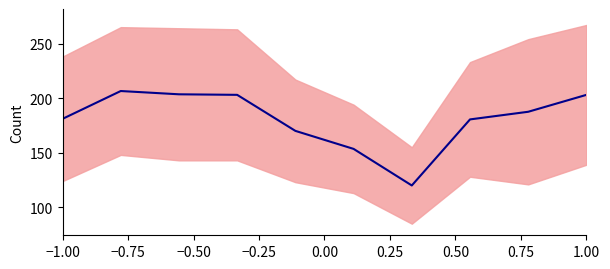

How many interior local valleys (lower than both neighbors) does the data have?

1